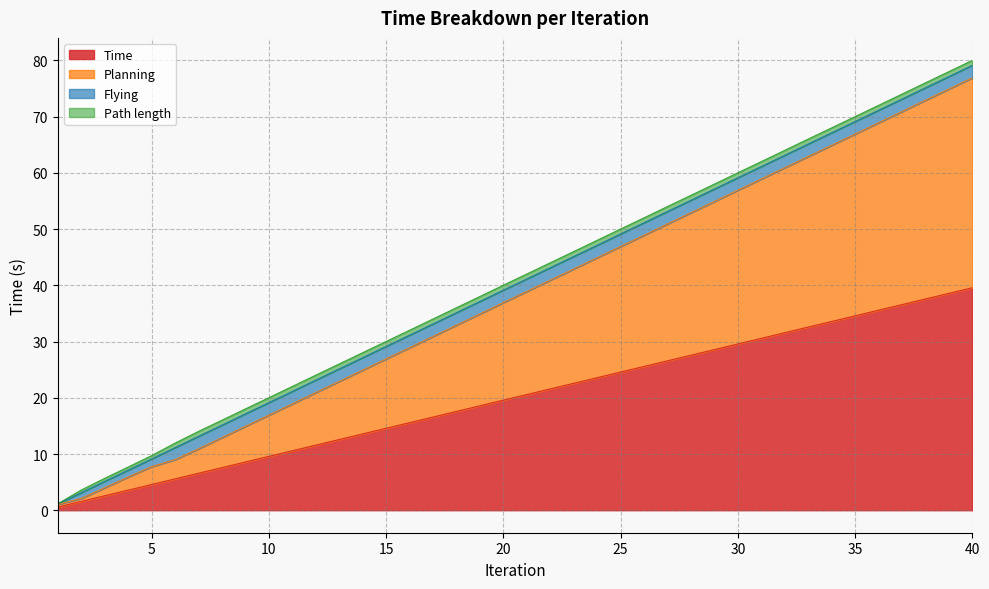

What is the maximum value for Time?

39.6